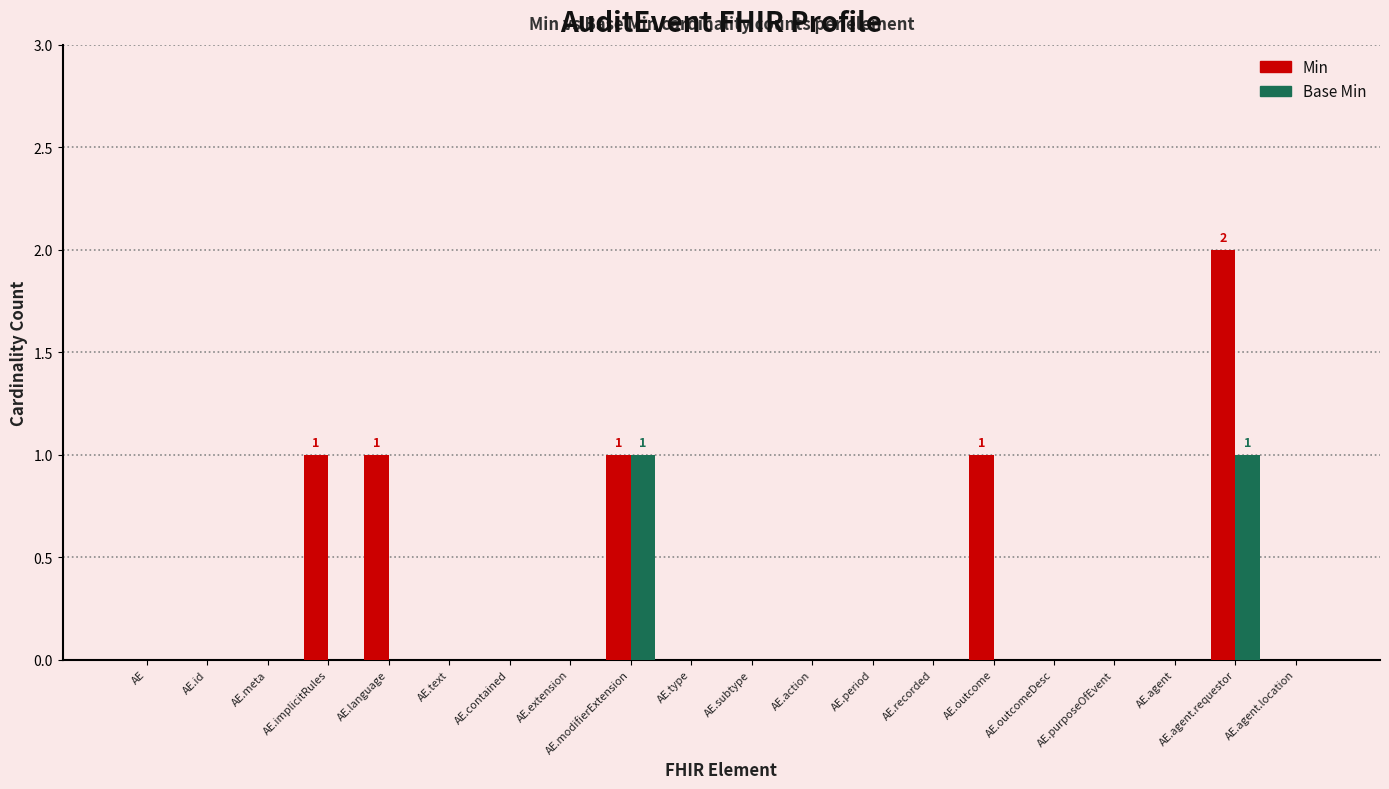

At which category is the sum across all series the highest?

AE.agent.requestor